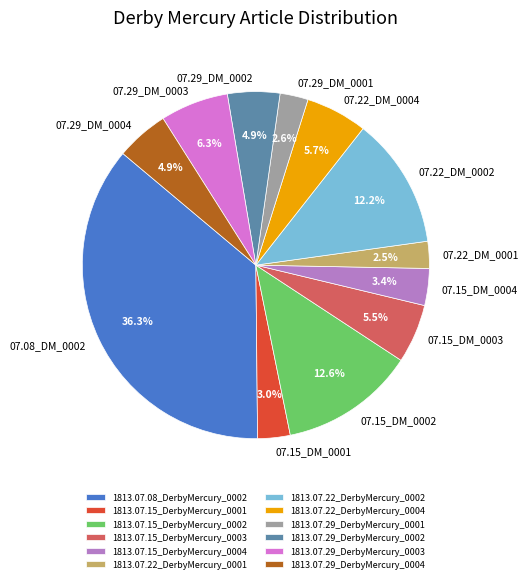

Which slice is the largest?

1813.07.08_DerbyMercury_0002